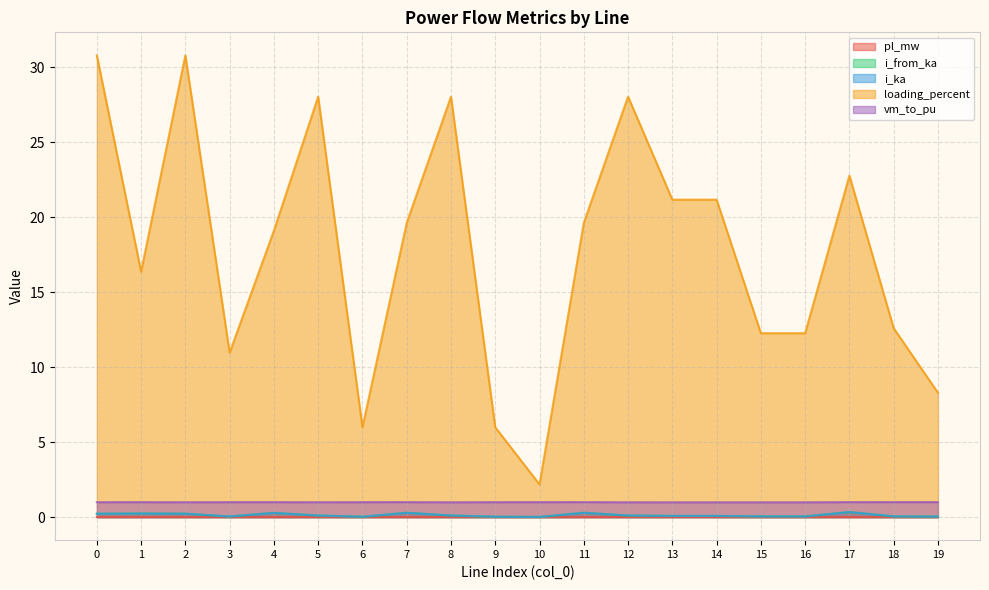

Which series has the largest total across all categories?

loading_percent